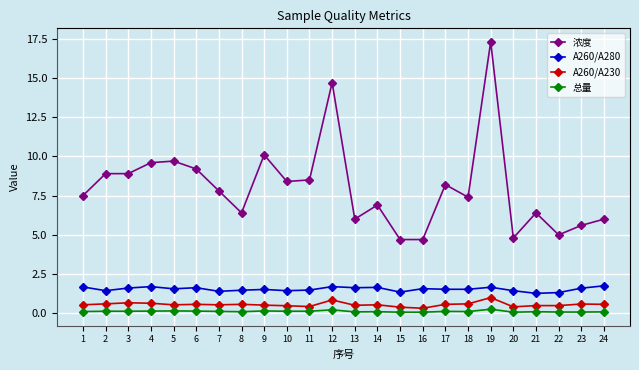

Is the value of A260/A280 at 21 greater than the value of 总量 at 5?

Yes